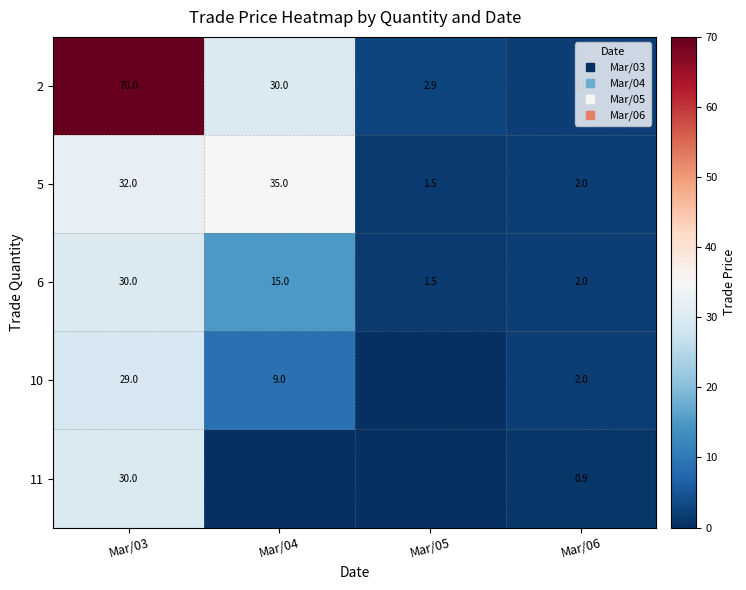

Which has a higher value, Mar/04 or Mar/06?

Mar/04